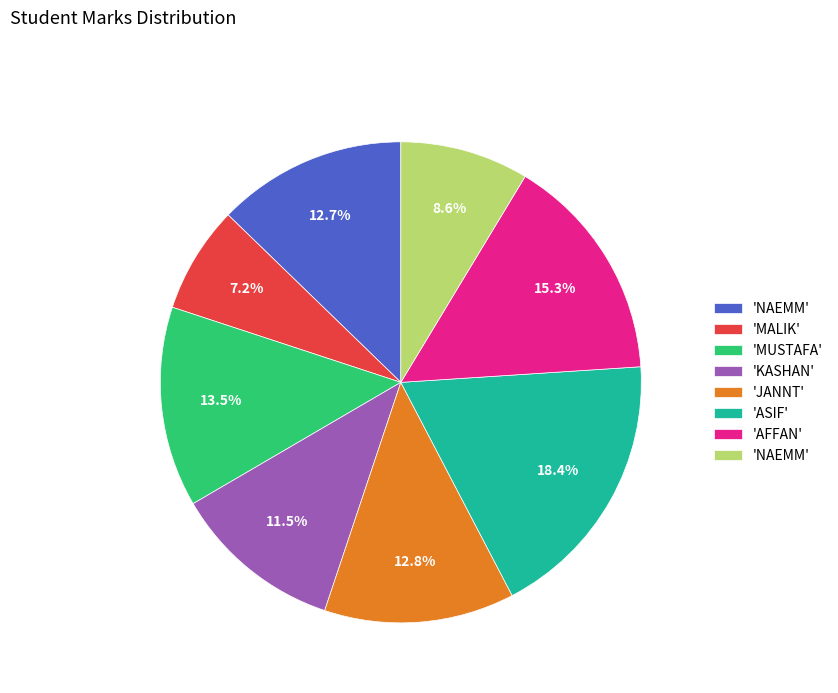

Is there any slice that represents more than half of the pie?

No